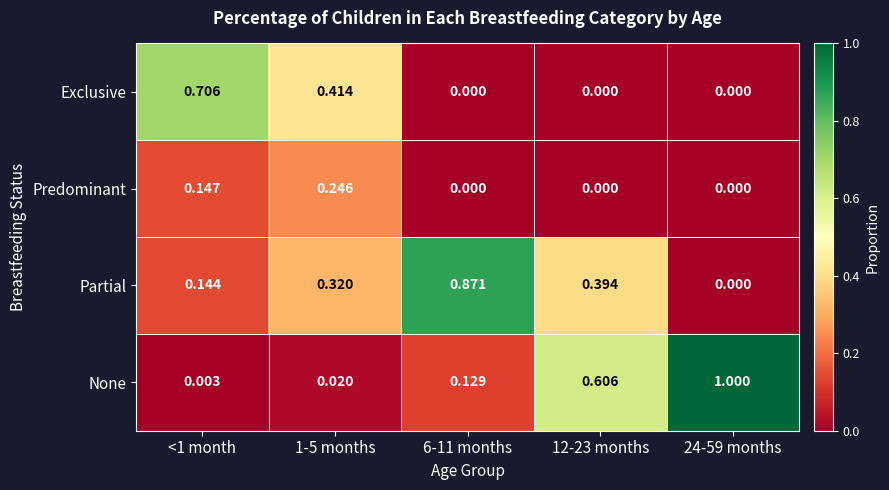

Which series has the largest total across all categories?

None